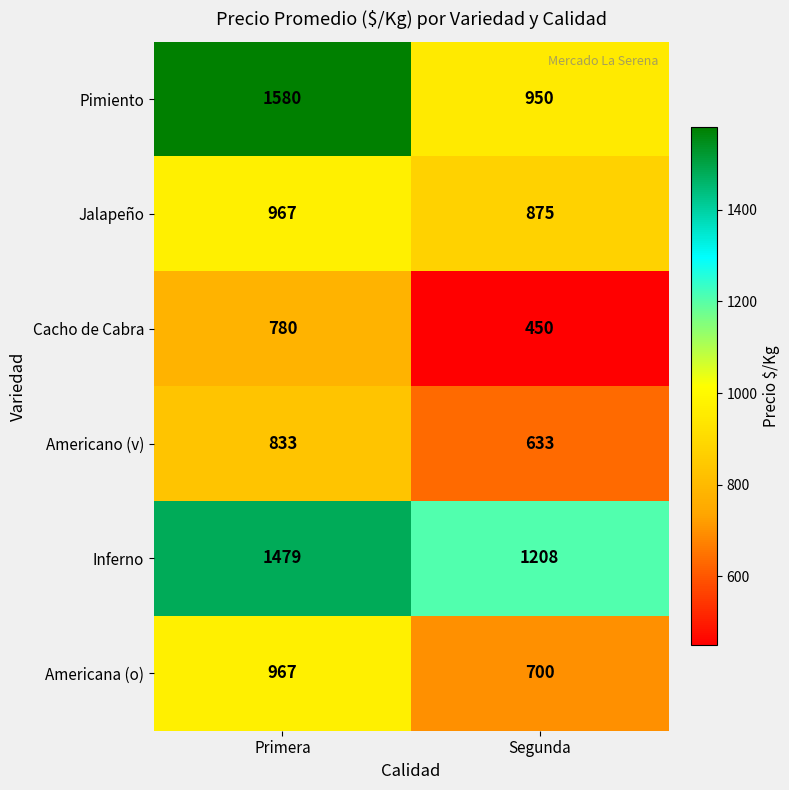

The Cacho de Cabra series shows 780 at Primera. True or false?

True